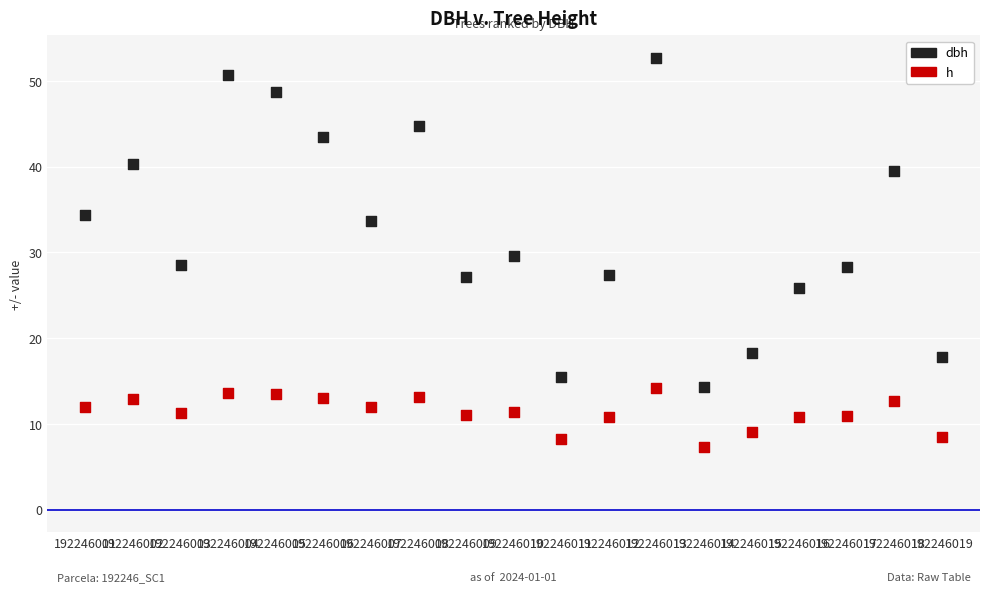

Which series has the widest spread of Y values?

dbh